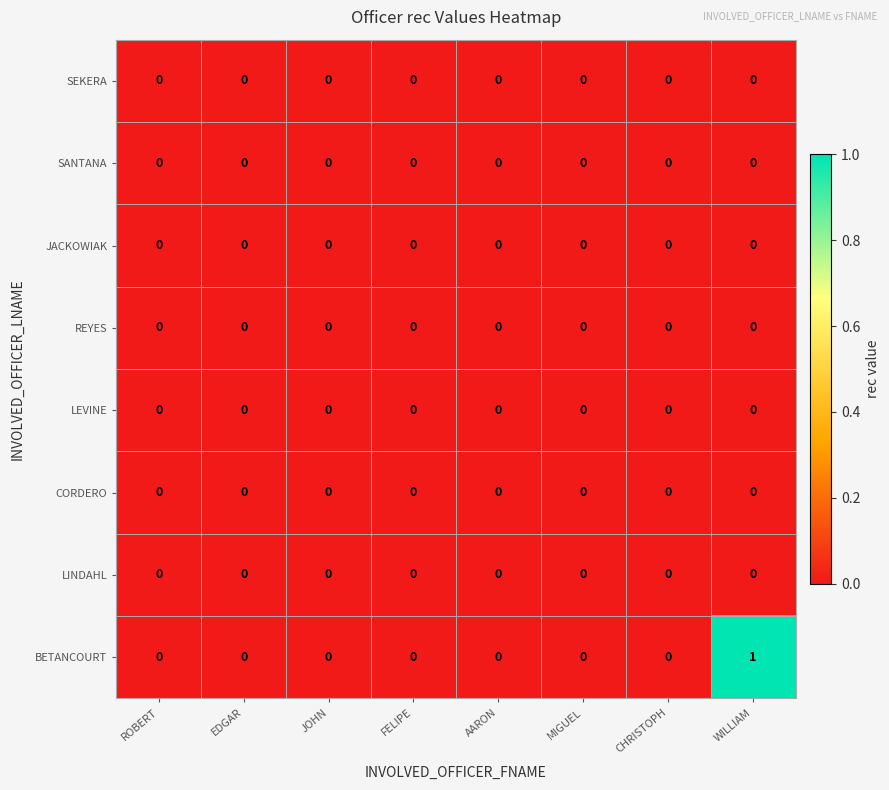

At which label does BETANCOURT reach its peak?

WILLIAM